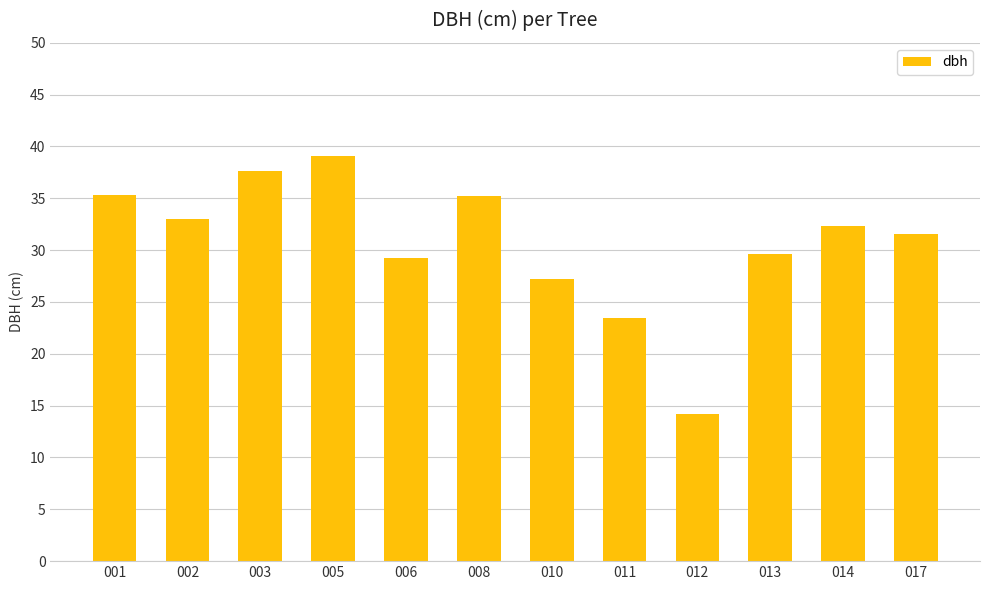

What is the difference between the maximum and minimum values?

24.9